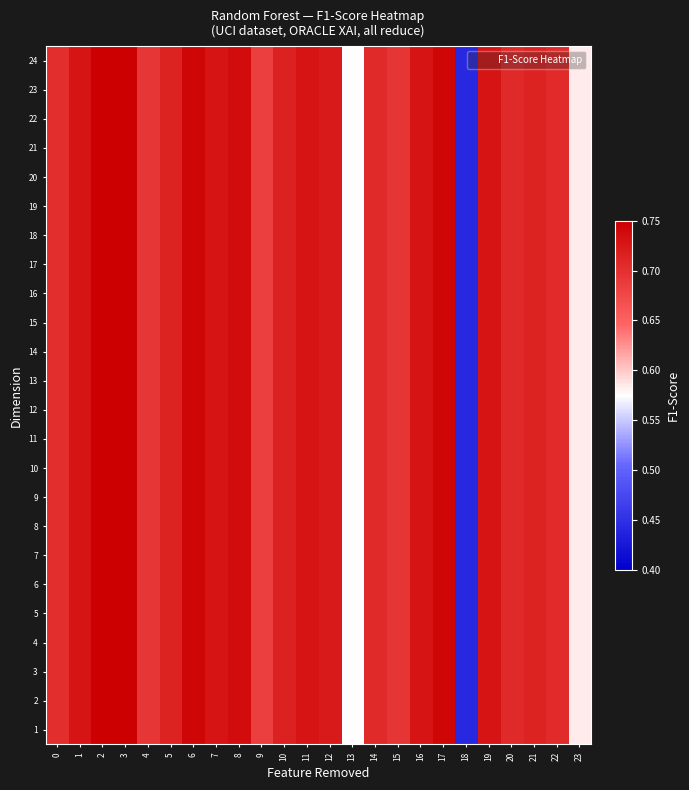

What is the total value across all series at 19?

17.5